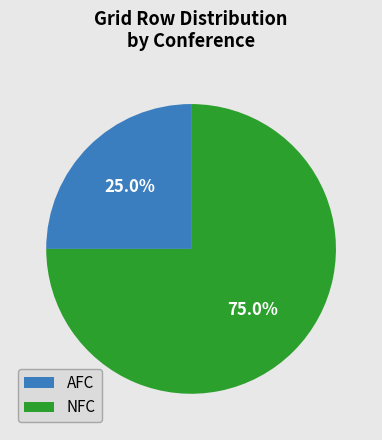

The NFC slice represents 75% of the pie. True or false?

True